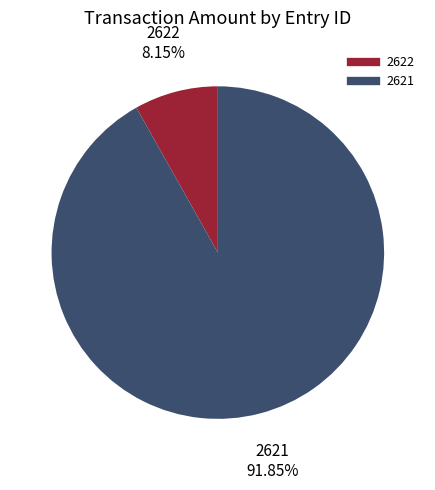

Between 2621 and 2622, which is larger?

2621